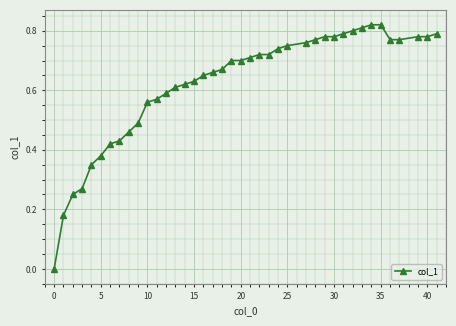

What is the sum of all values?

24.9